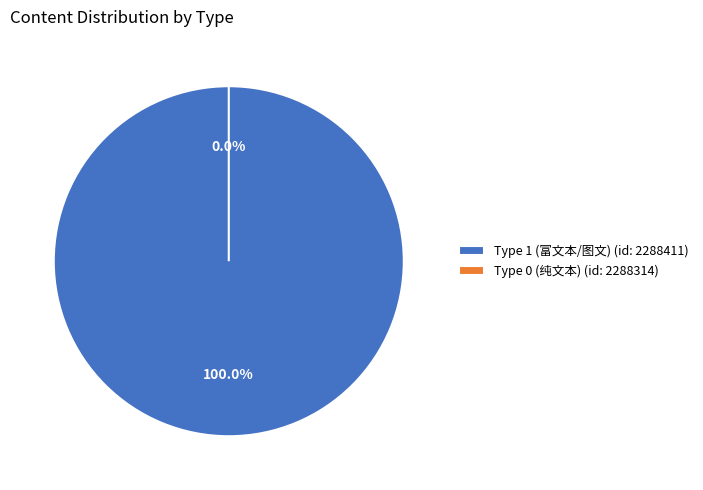

To the nearest percent, what percentage of the pie is 2288411?

100%